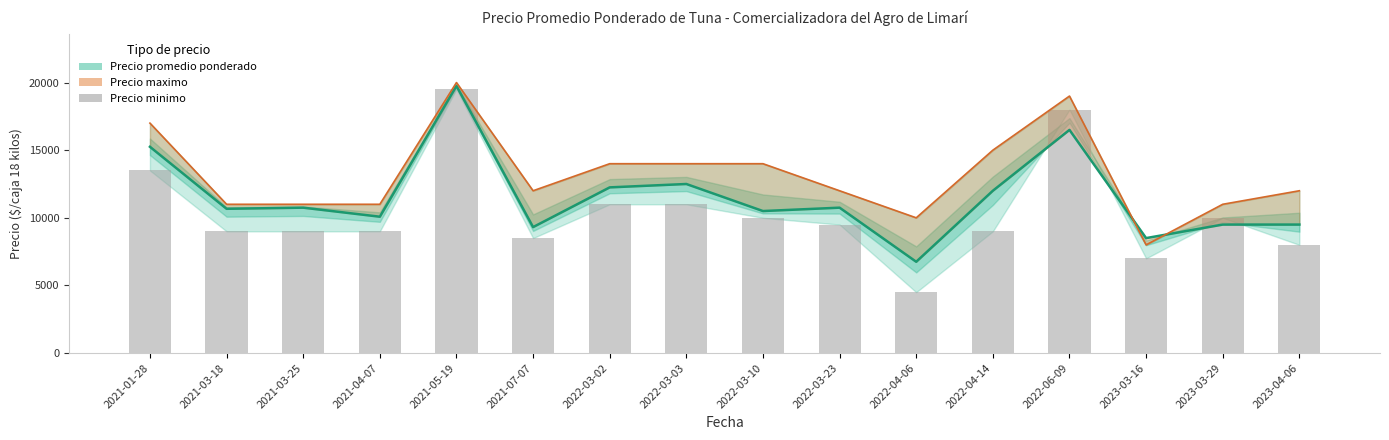

Read the Precio minimo value at 2022-03-03, to the nearest 50.

11000